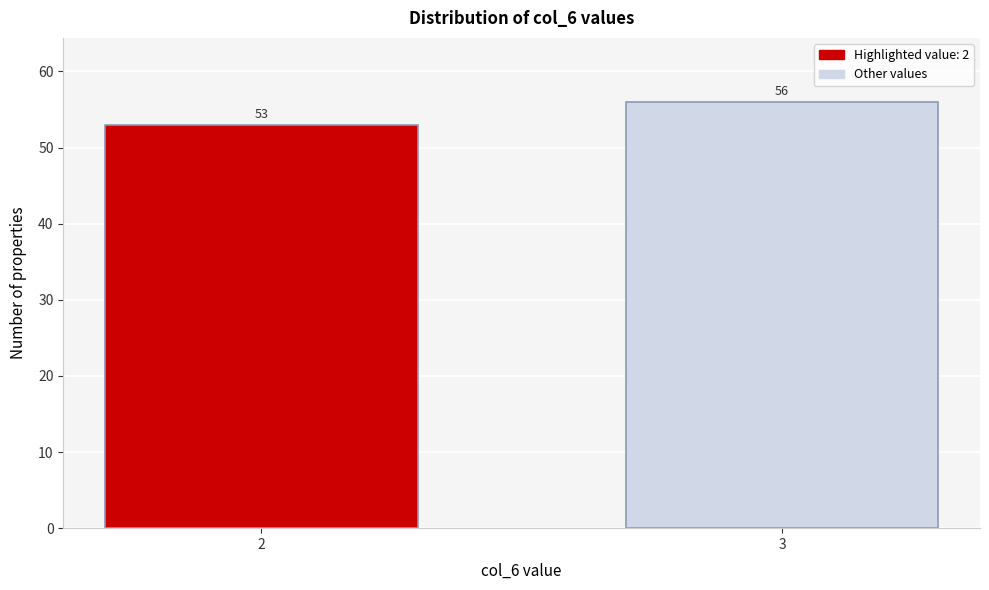

Reading right to left, extract all data points from this chart.

56	53